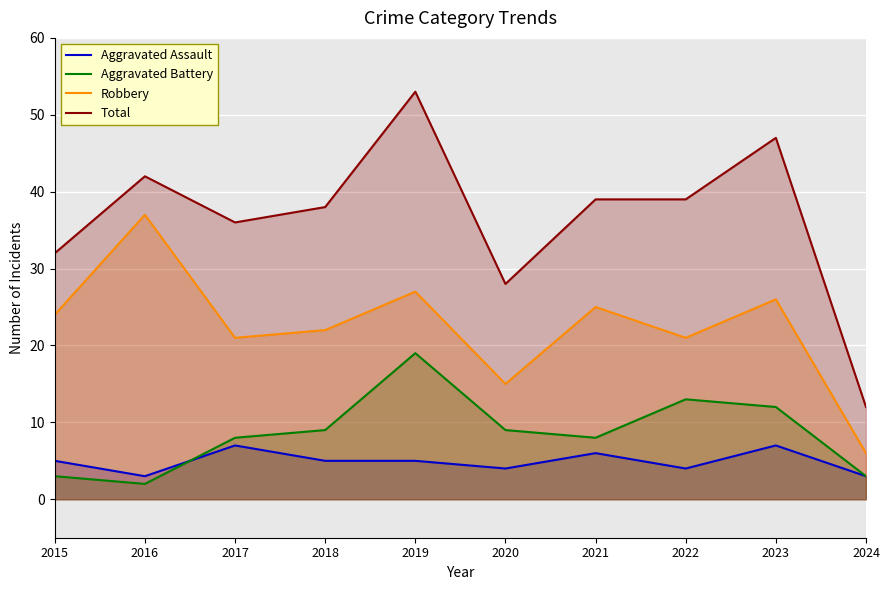

What is the difference between the maximum and minimum values in the Total series?

41